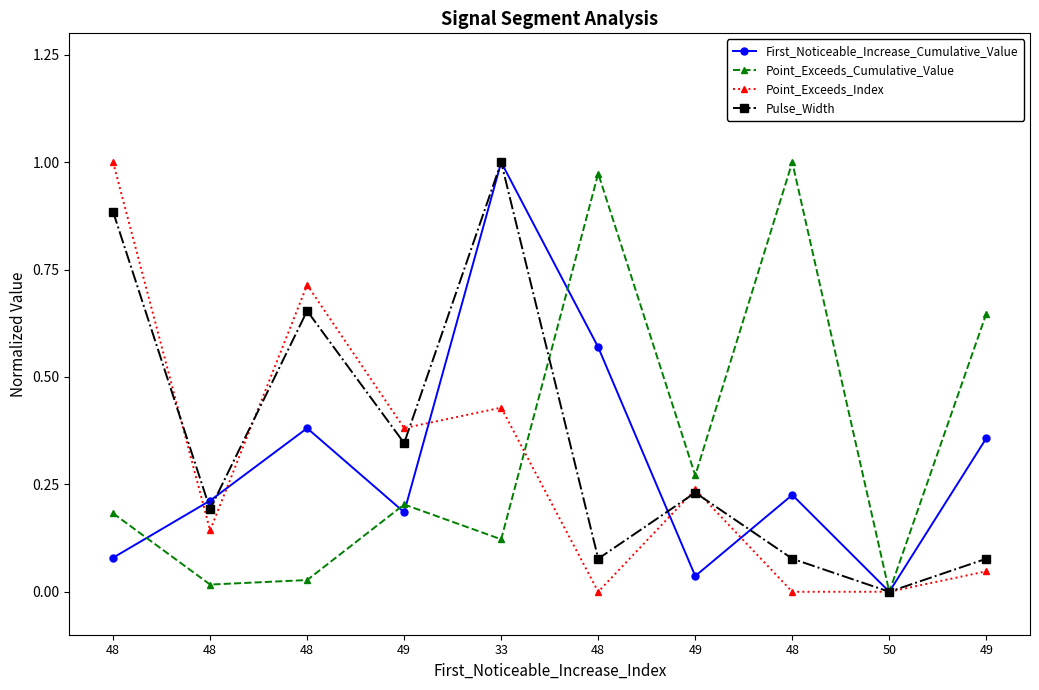

Which series changed the most between 48 and 48?

First_Noticeable_Increase_Cumulative_Value